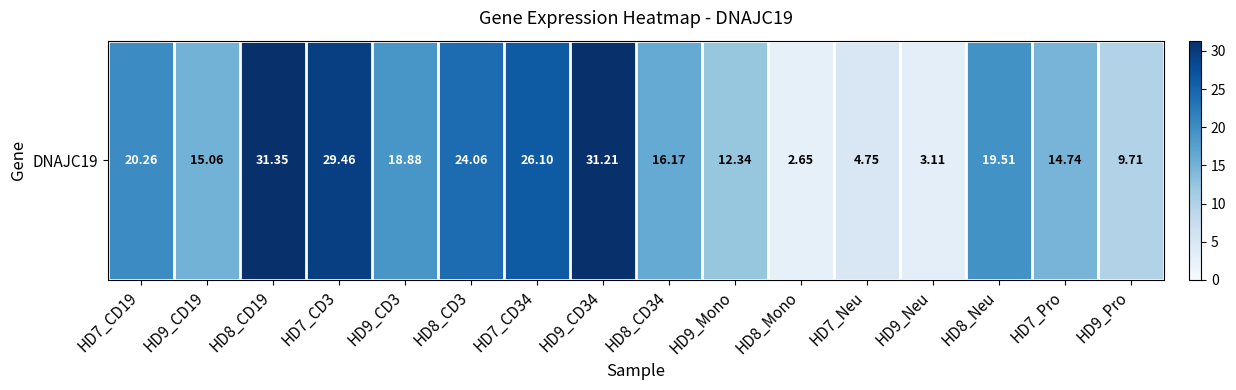

Is it true that the value at HD7_CD3 is 20.3?

False